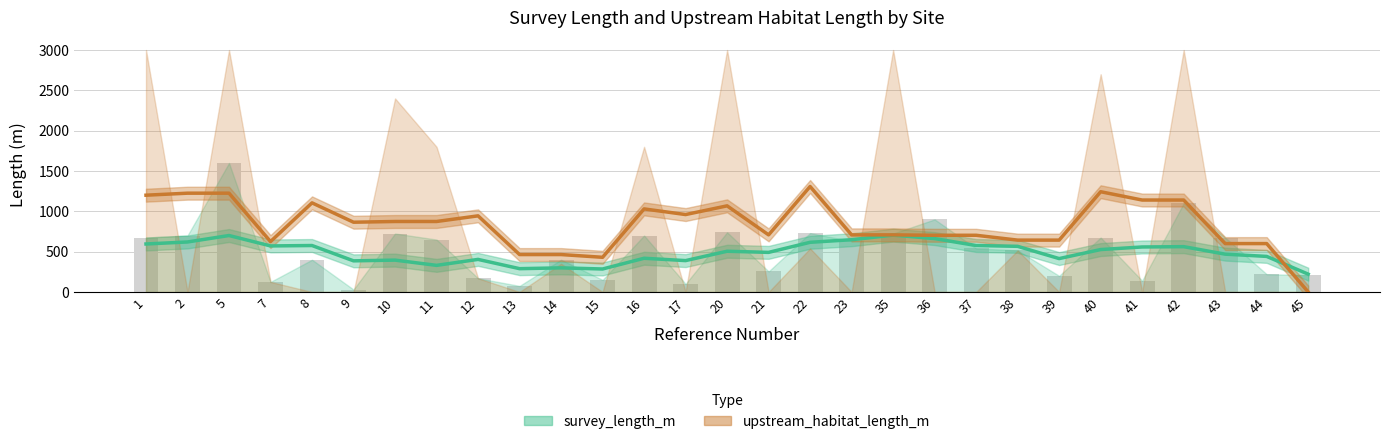

How many groups of bars are there?

29